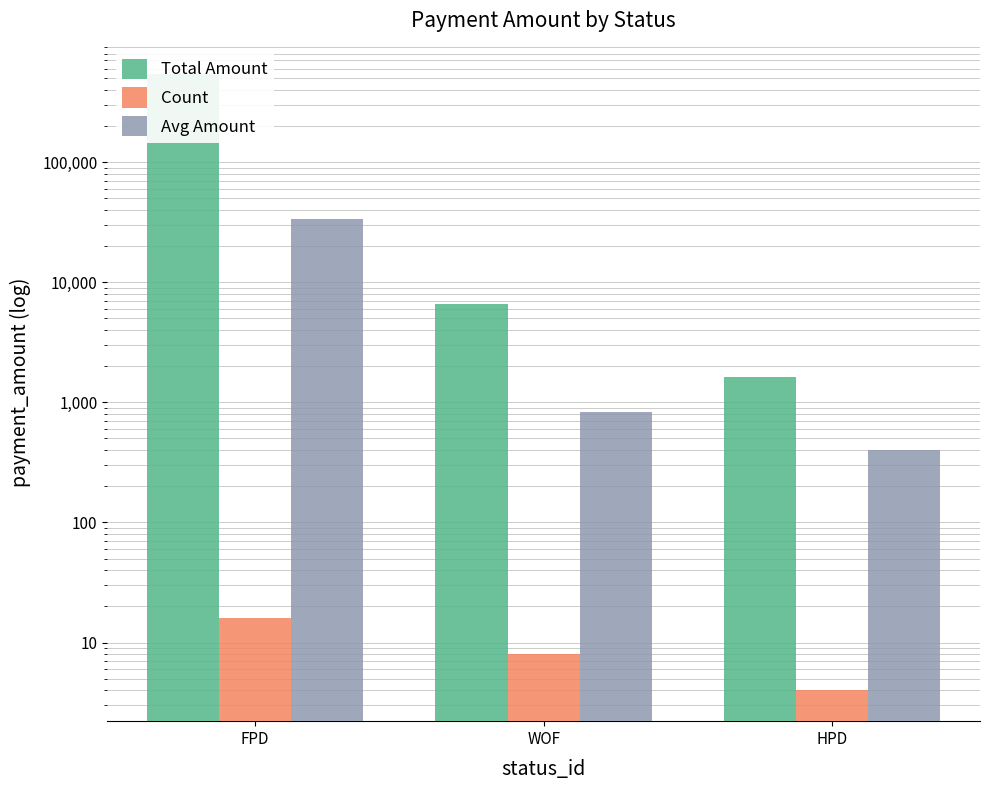

Which series has the widest spread of values?

Total Amount